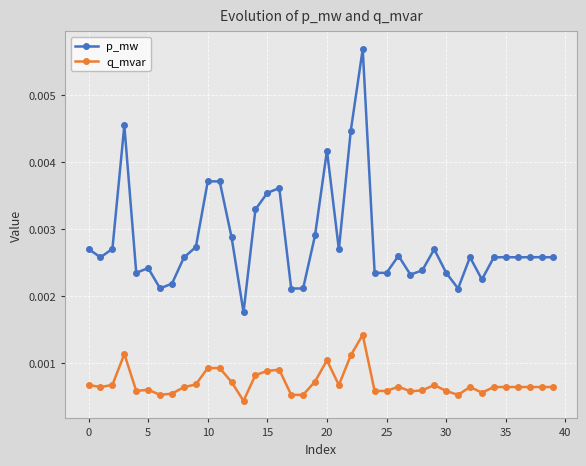

How many lines are shown in the chart?

2